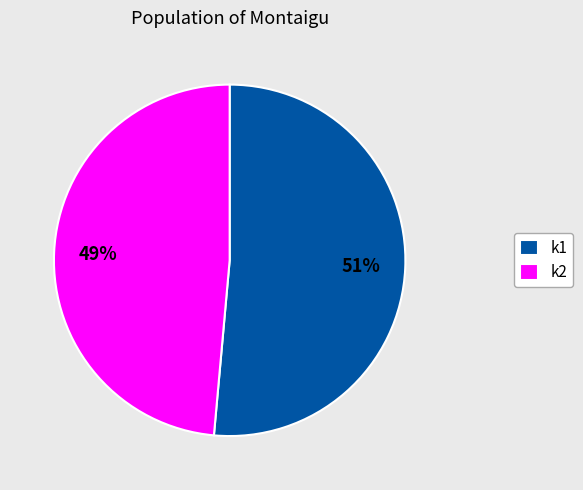

What is the smallest slice in the pie chart?

k2